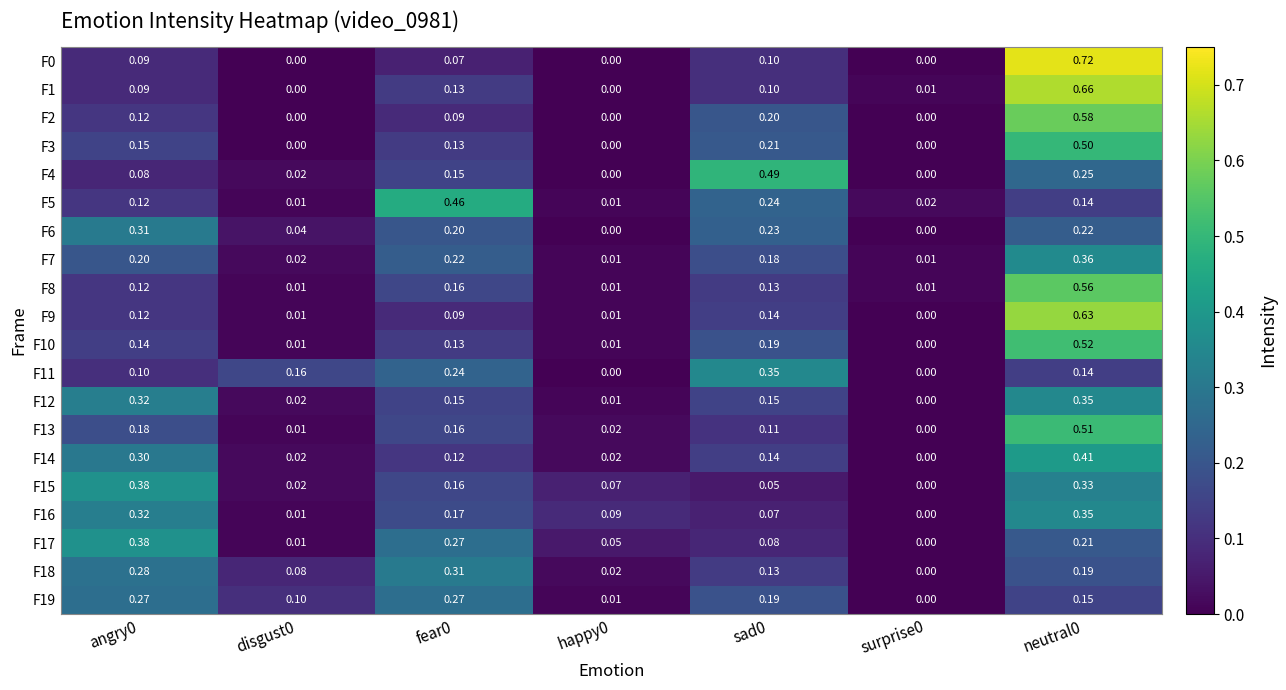

Is the value of F15 at angry0 greater than the value of F8 at sad0?

Yes